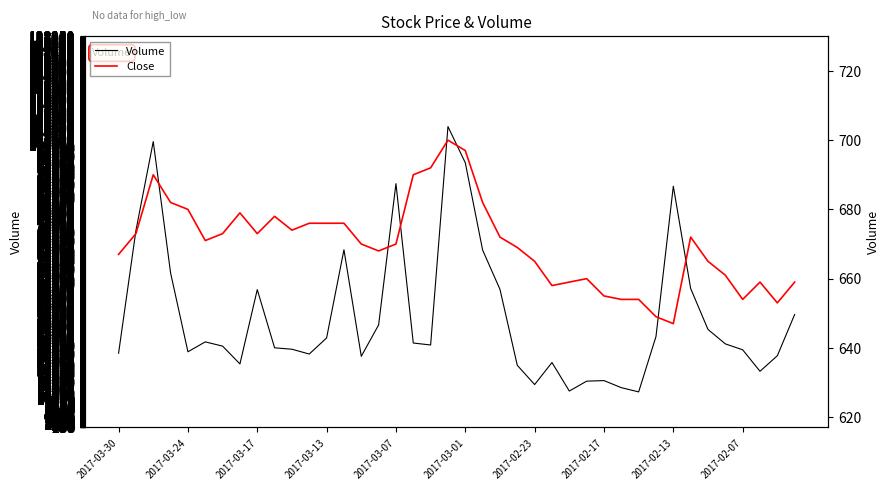

How many data points does each series have?

40